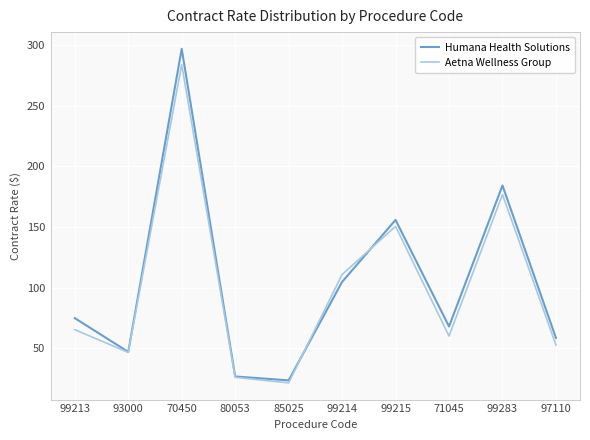

What is the approximate value of Humana Health Solutions at 99215?

155.9